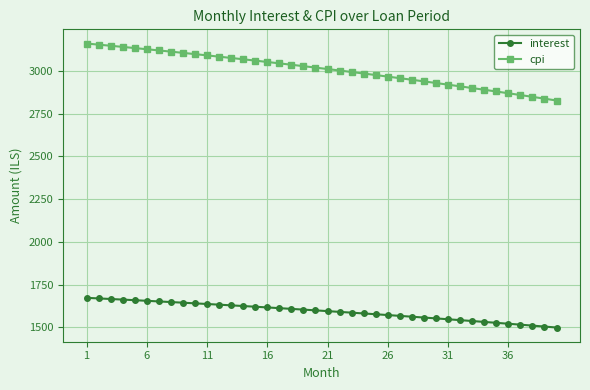

Which series has the largest total across all categories?

cpi